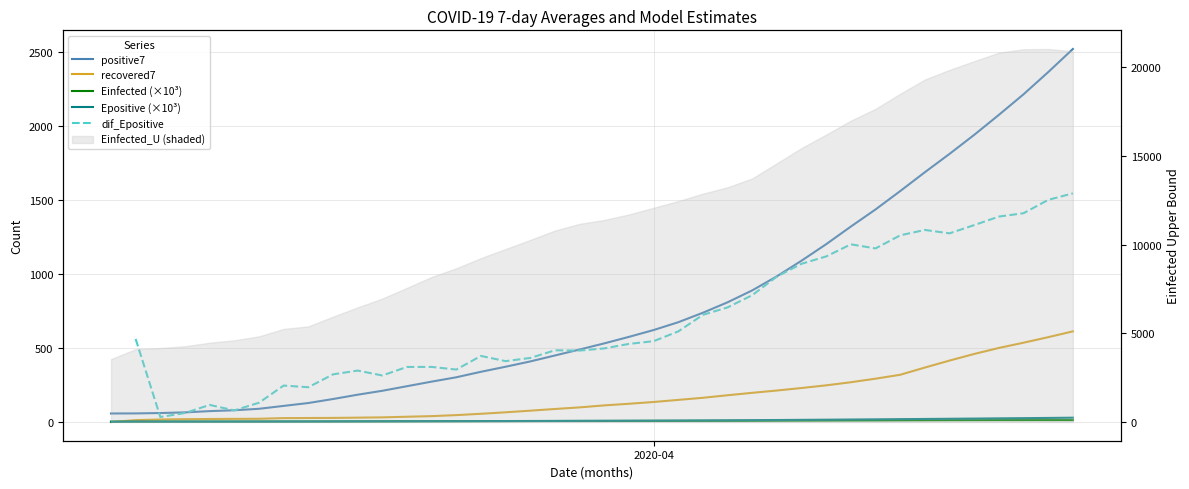

True or false: dif_Epositive and recovered7 cross at least once.

False